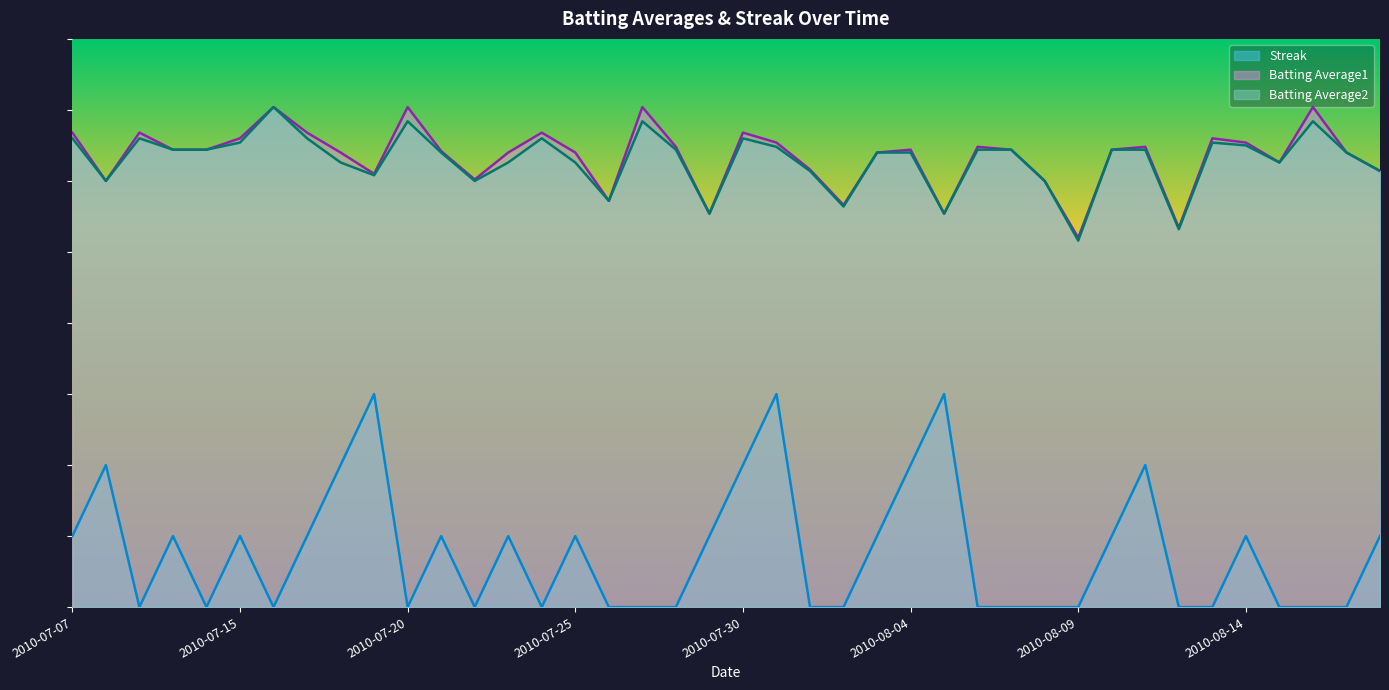

Reading left to right, extract all data points from this chart.

Batting Average1: 6.7	6.0	6.7	6.4	6.4	6.6	7.0	6.7	6.4	6.1	7.0	6.4	6.0	6.4	6.7	6.4	5.7	7.0	6.5	5.5	6.7	6.5	6.2	5.7	6.4	6.4	5.5	6.5	6.4	6.0	5.2	6.4	6.5	5.3	6.6	6.5	6.3	7.0	6.4	6.1
Batting Average2: 6.6	6.0	6.6	6.4	6.4	6.5	7.0	6.6	6.3	6.1	6.8	6.4	6.0	6.3	6.6	6.3	5.7	6.8	6.4	5.5	6.6	6.5	6.1	5.6	6.4	6.4	5.5	6.4	6.4	6.0	5.2	6.4	6.4	5.3	6.5	6.5	6.3	6.8	6.4	6.1
Streak: 1.0	2.0	0.0	1.0	0.0	1.0	0.0	1.0	2.0	3.0	0.0	1.0	0.0	1.0	0.0	1.0	0.0	0.0	0.0	1.0	2.0	3.0	0.0	0.0	1.0	2.0	3.0	0.0	0.0	0.0	0.0	1.0	2.0	0.0	0.0	1.0	0.0	0.0	0.0	1.0